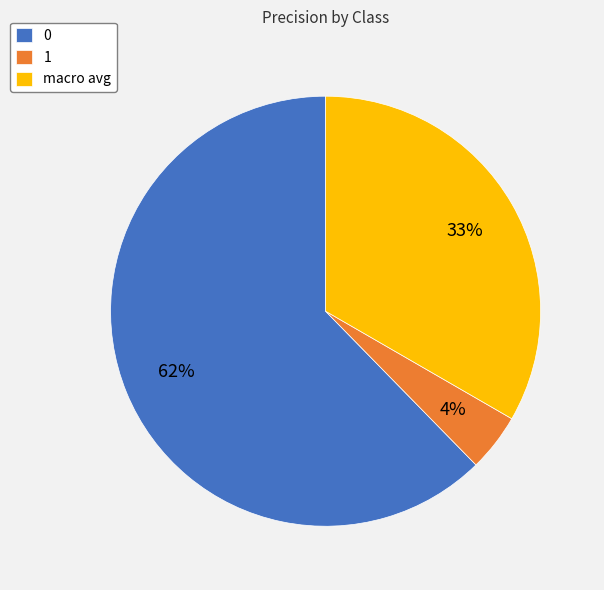

To the nearest percent, what is the average slice percentage?

33%